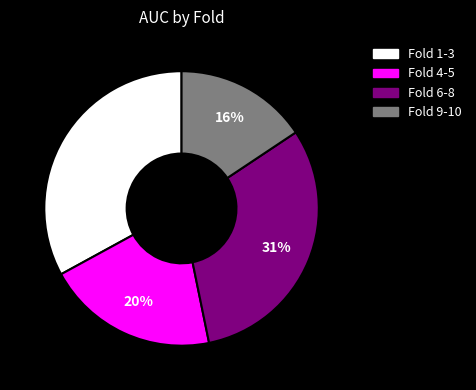

How many segments does this pie chart have?

4